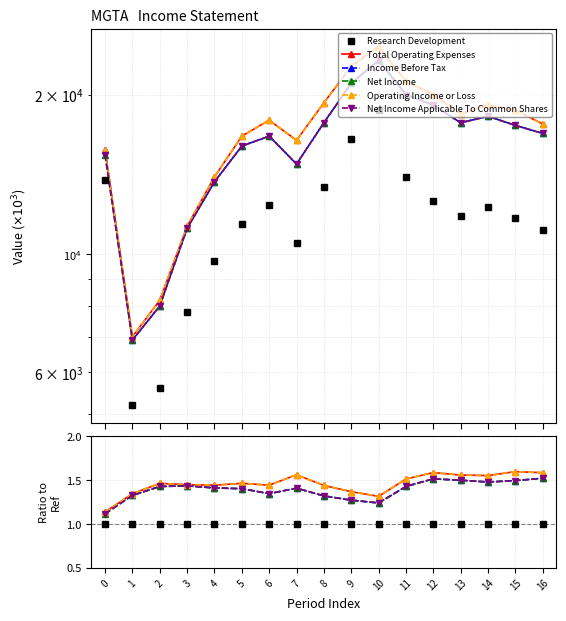

Is the value of Net Income Applicable To Common Shares at 12 greater than the value of Total Operating Expenses at 6?

Yes